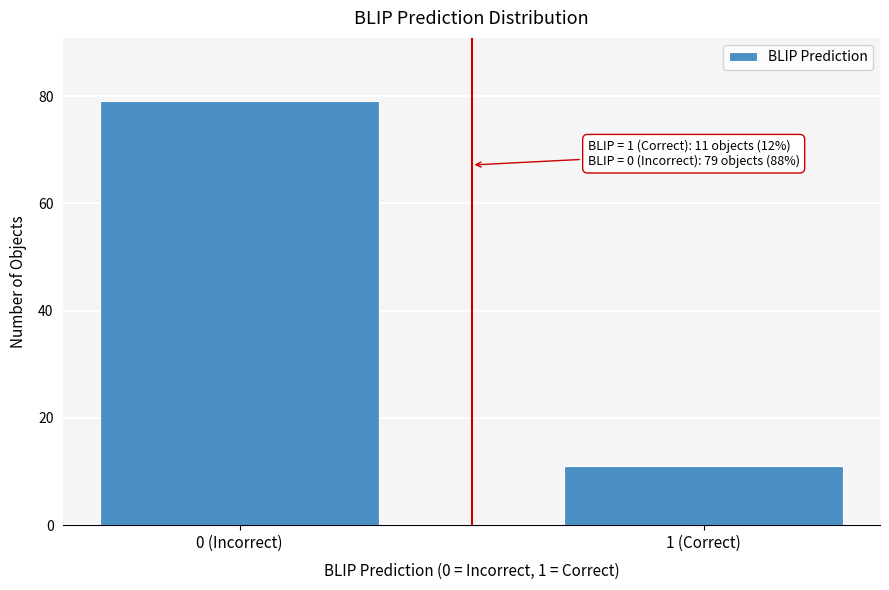

Reading right to left, list all the values displayed in this chart.

11	79